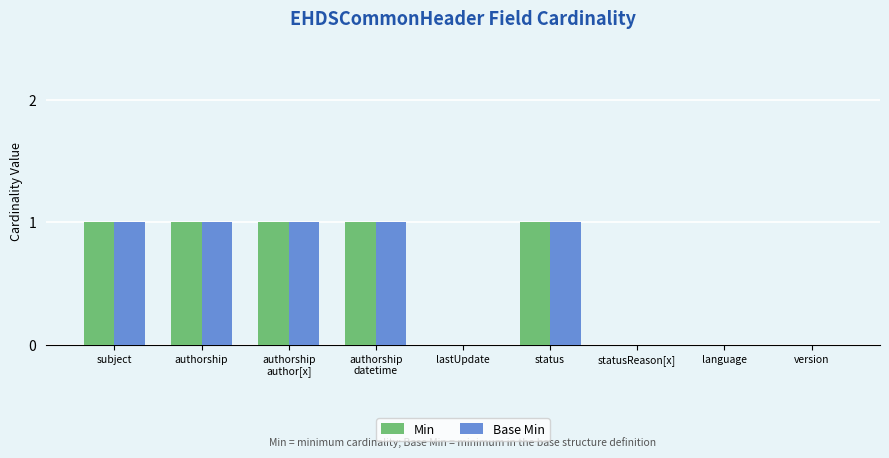

True or false: Base Min has a value of 1 at status.

True